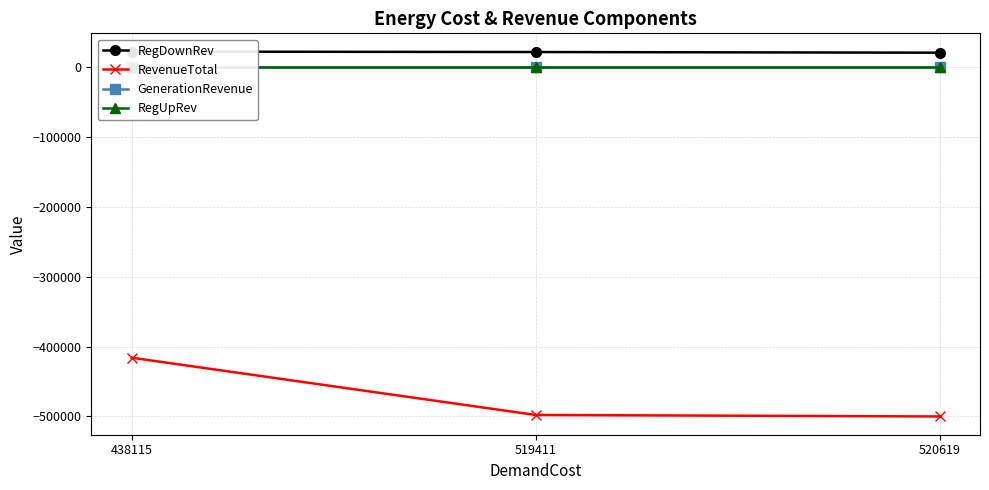

What value does the RegDownRev series have at 438115?

22195.3